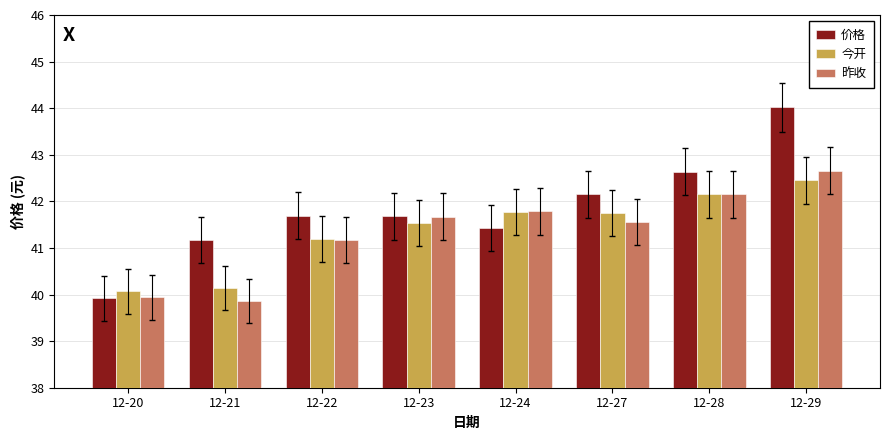

How many groups of bars are there?

8